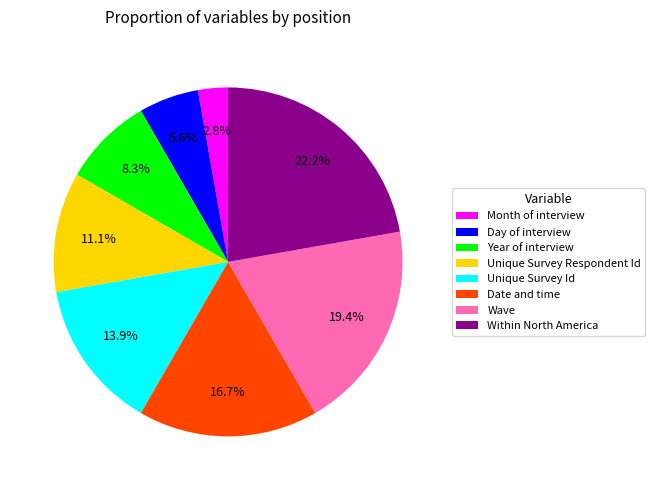

Which category has the smallest portion of the pie?

Month of interview